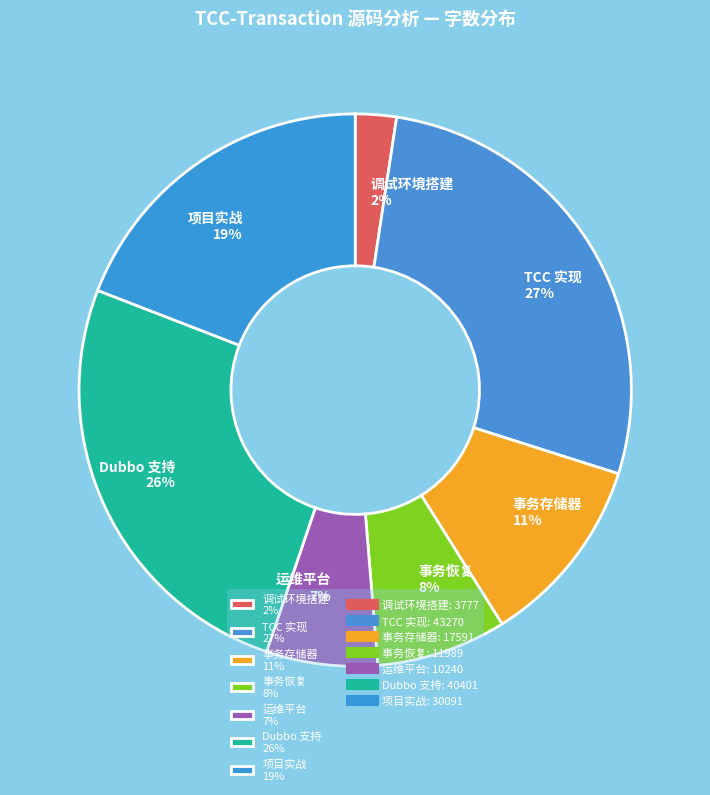

What is the ratio of the value at TCC 实现 27% to the value at 项目实战 19%?

1.4